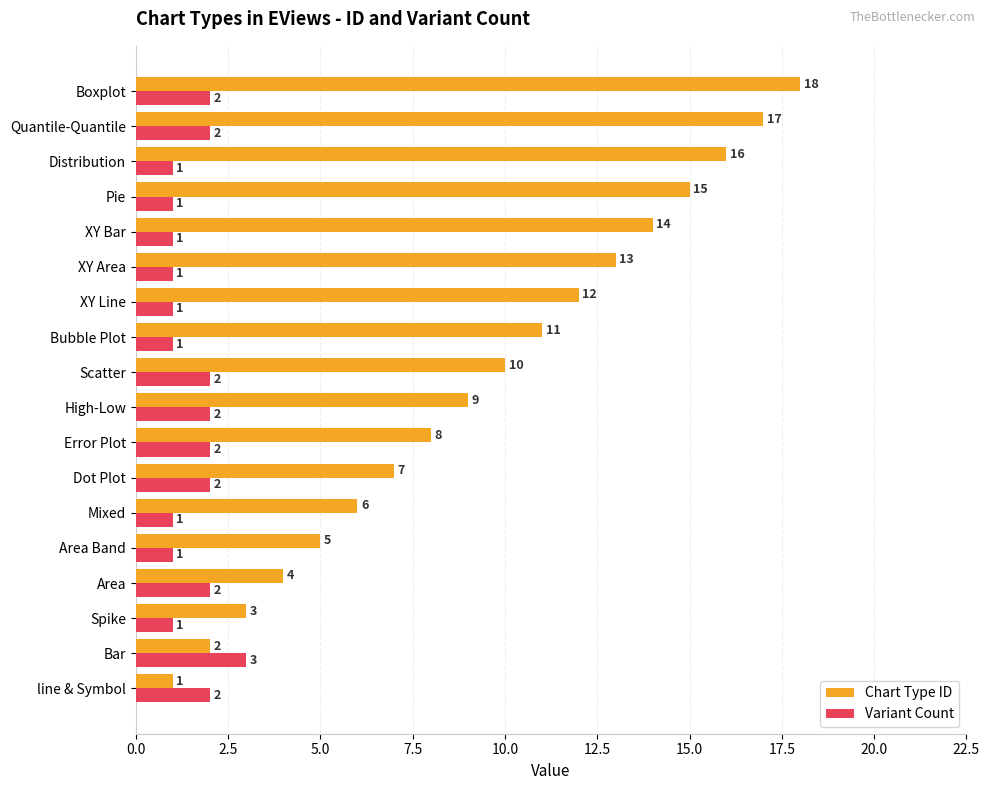

How many categories are shown in the chart?

18